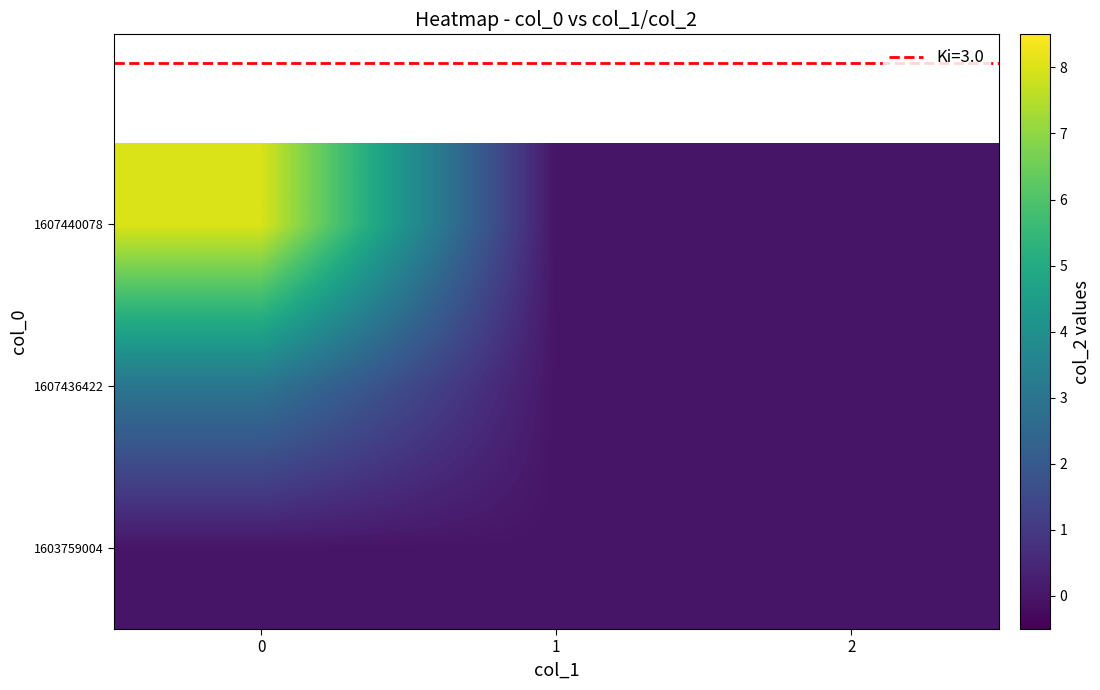

Rank the series by their average value, from highest to lowest.

1607440078, 1607436422, 1603759004